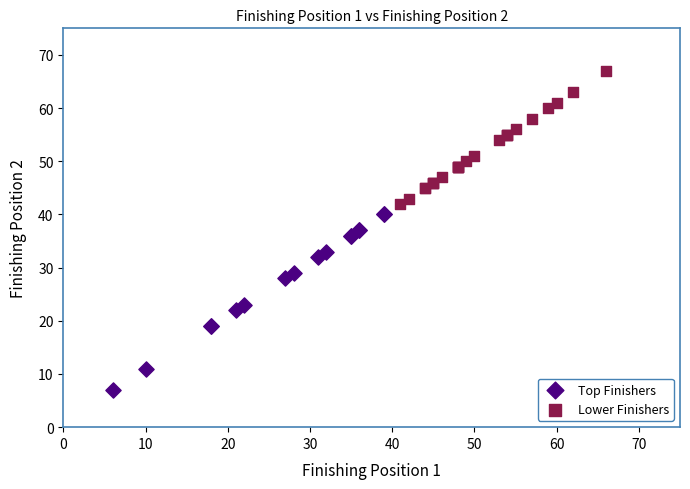

Which series reaches the minimum Y coordinate?

Top Finishers